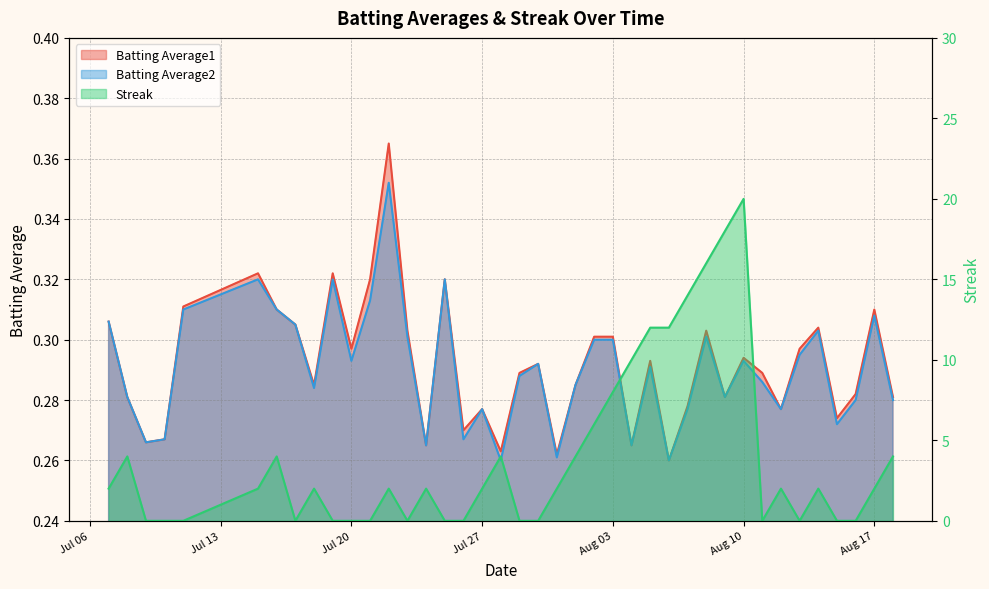

True or false: Batting Average1 has a value of 0.5 at 2010-07-16.

False